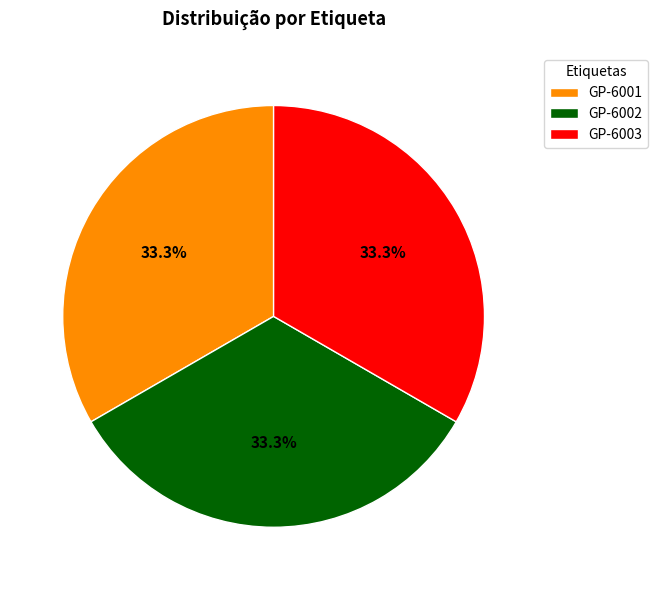

Approximately how many times larger is the value at GP-6002 compared to GP-6001?

1.0